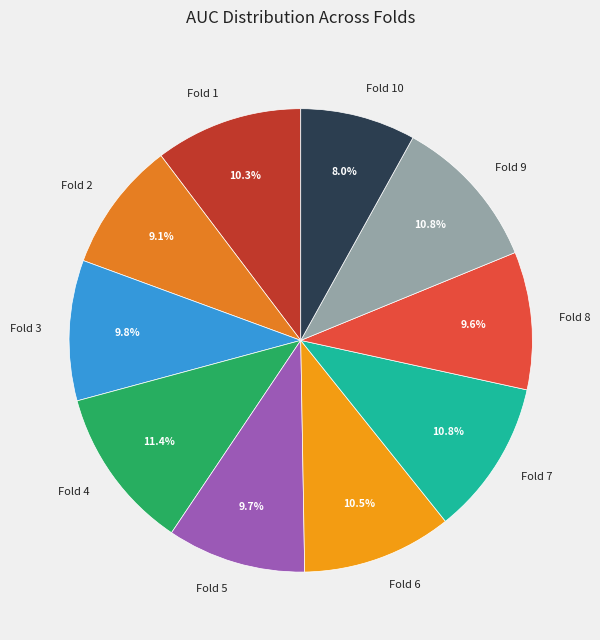

To the nearest percent, what is the combined percentage of Fold 1 and Fold 2?

19%